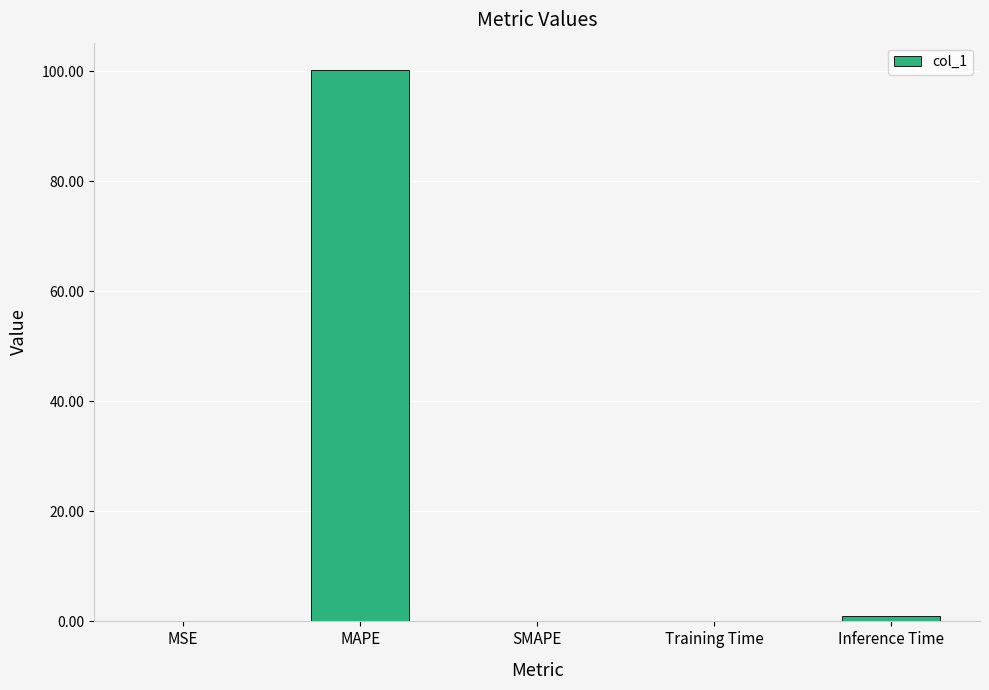

Is it true that the value at SMAPE is 0.0?

True